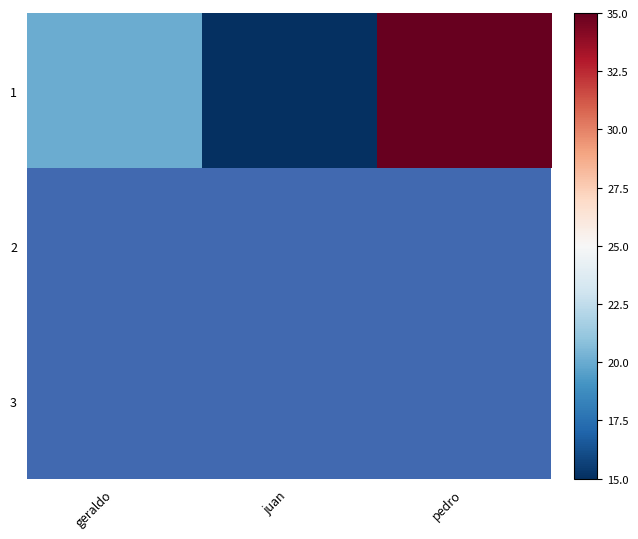

What is the approximate value of 1 at geraldo?

20.0